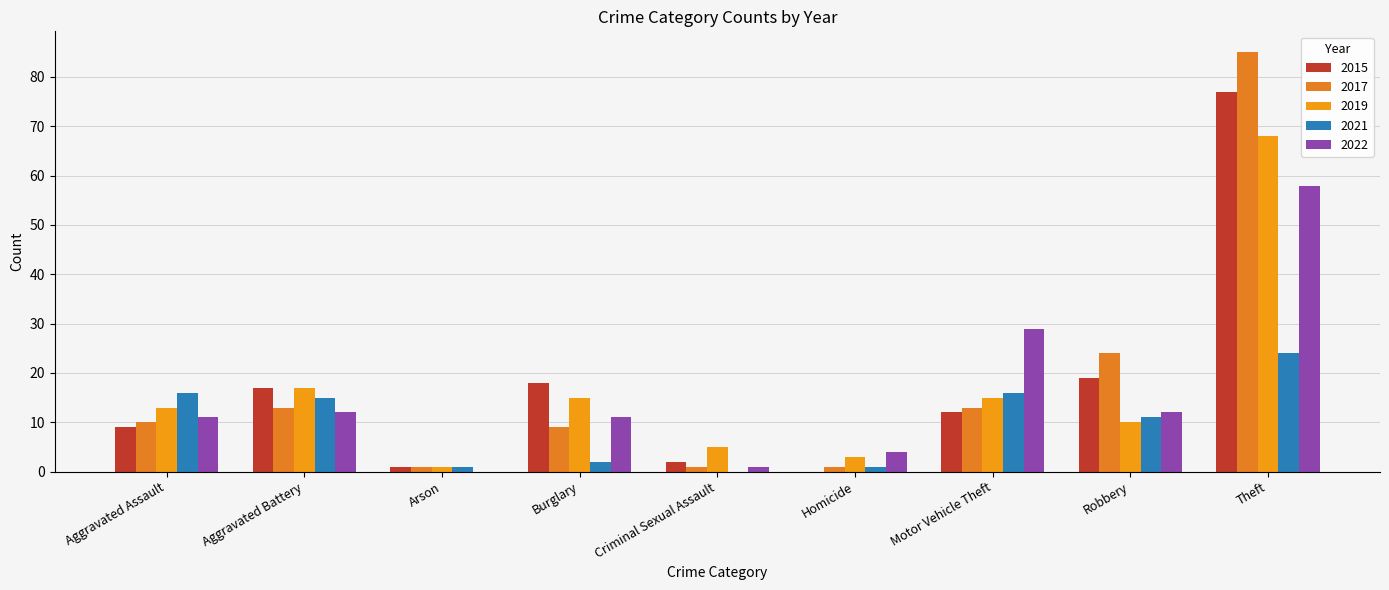

The 2017 series shows 13 at Motor Vehicle Theft. True or false?

True